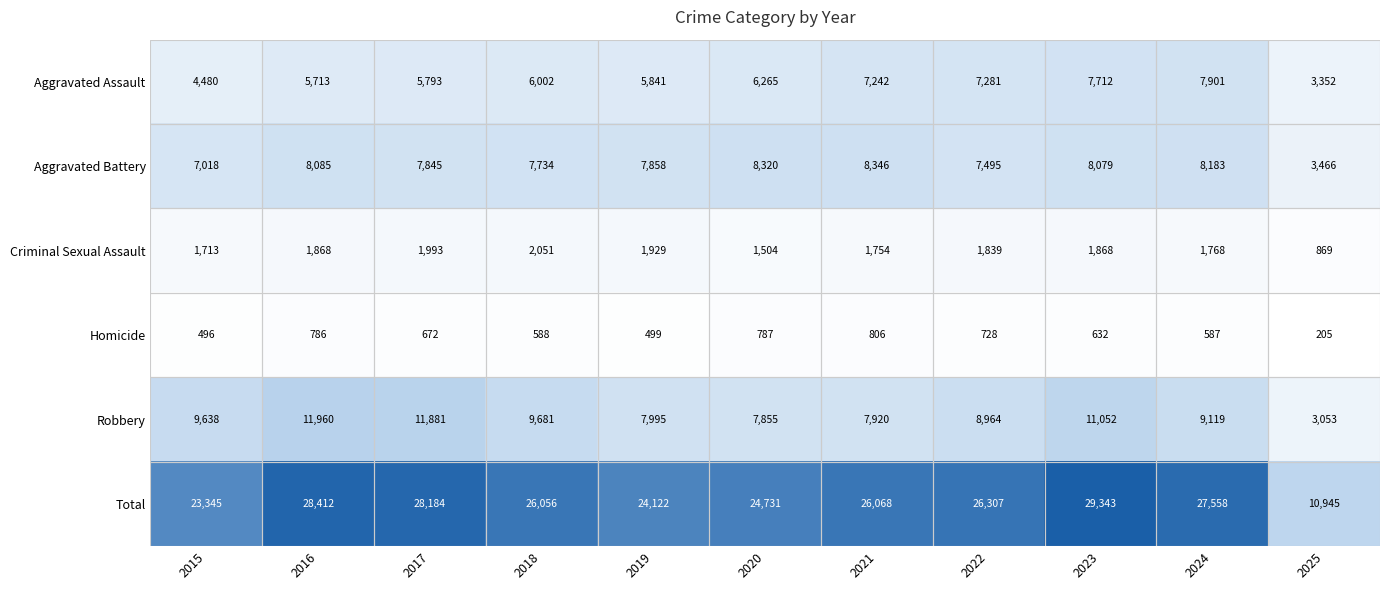

Is it true that Robbery equals 12751 at 2015?

False